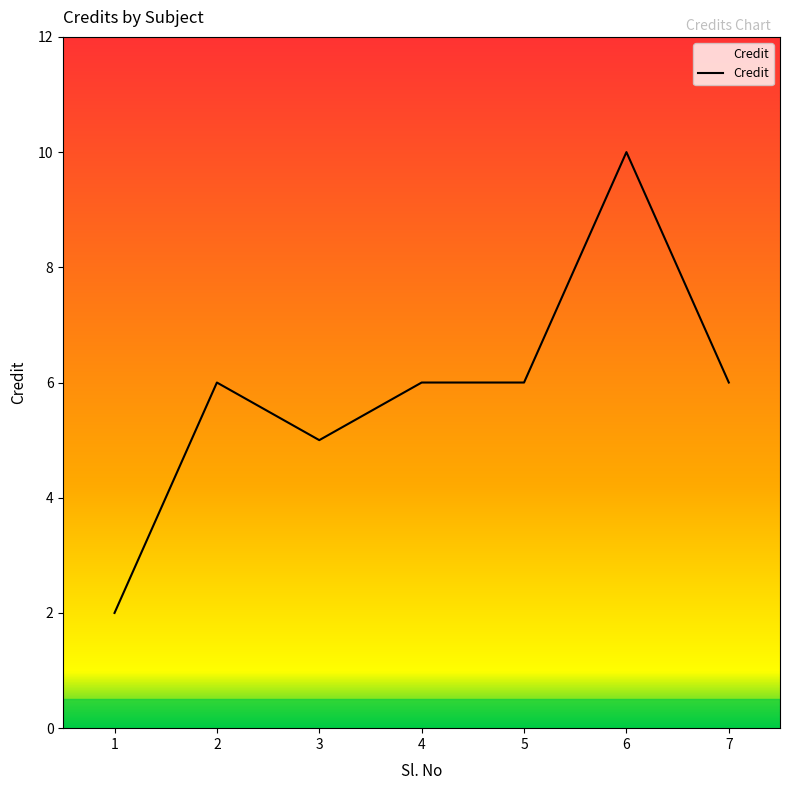

How many values are between 5 and 6?

5